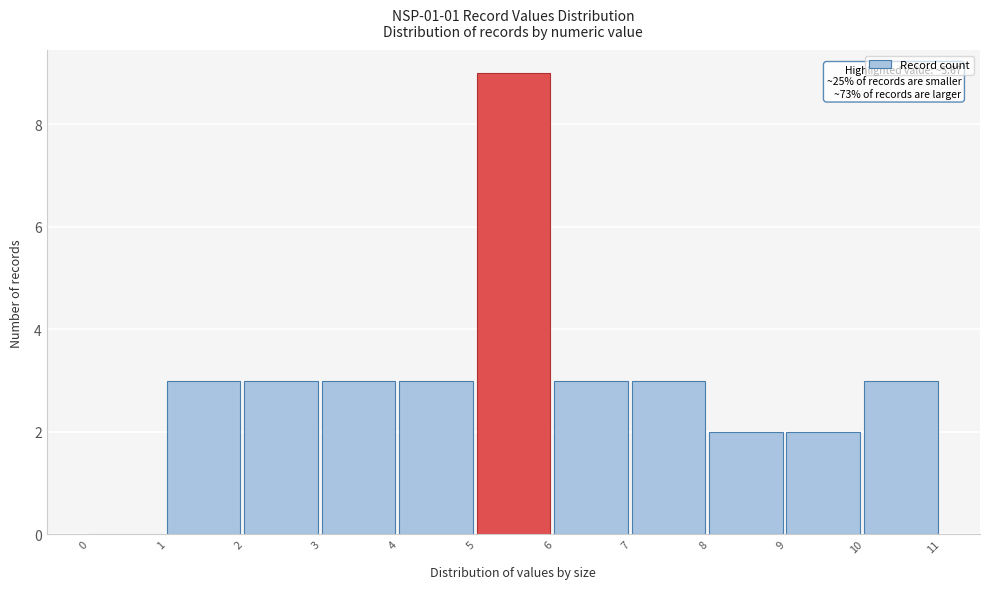

Which range on the x-axis has the tallest bar?

5 to 6